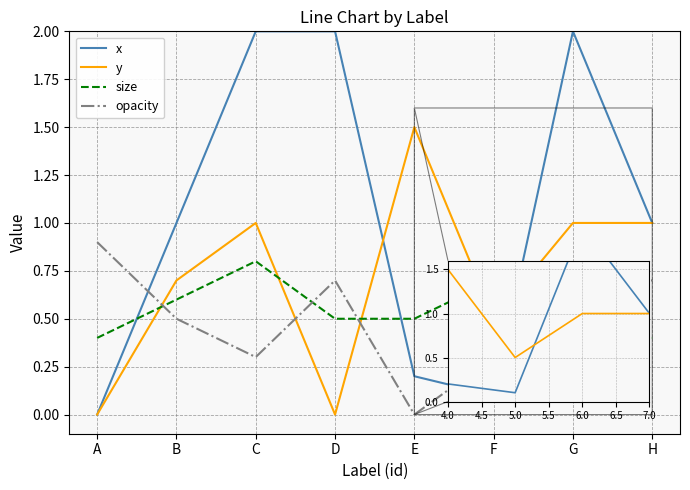

What is the spread (max minus min) of values at B?

0.5